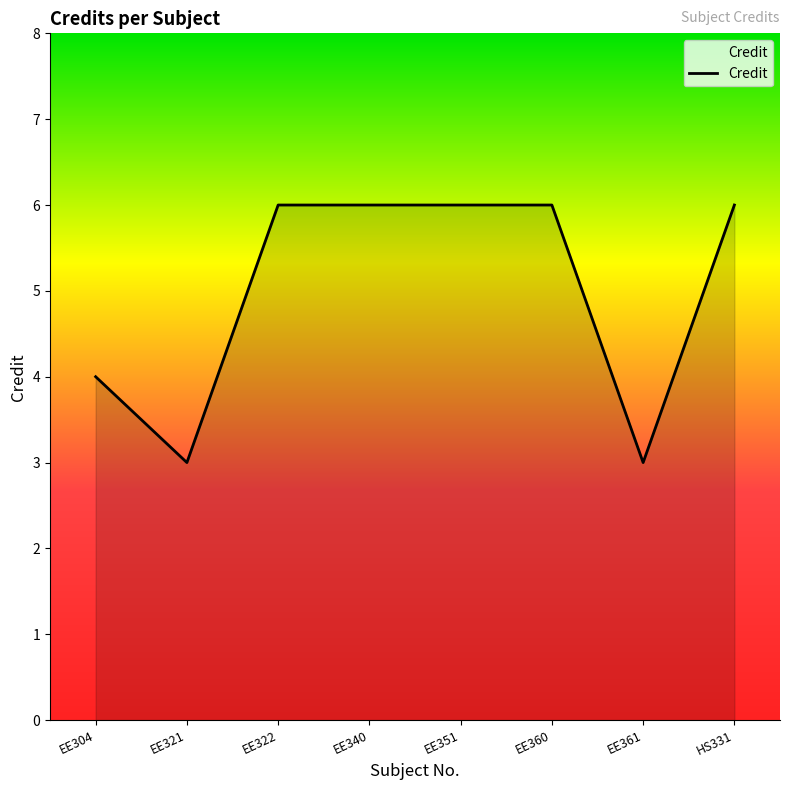

Approximately how many times larger is the value at EE322 compared to EE351?

1.0